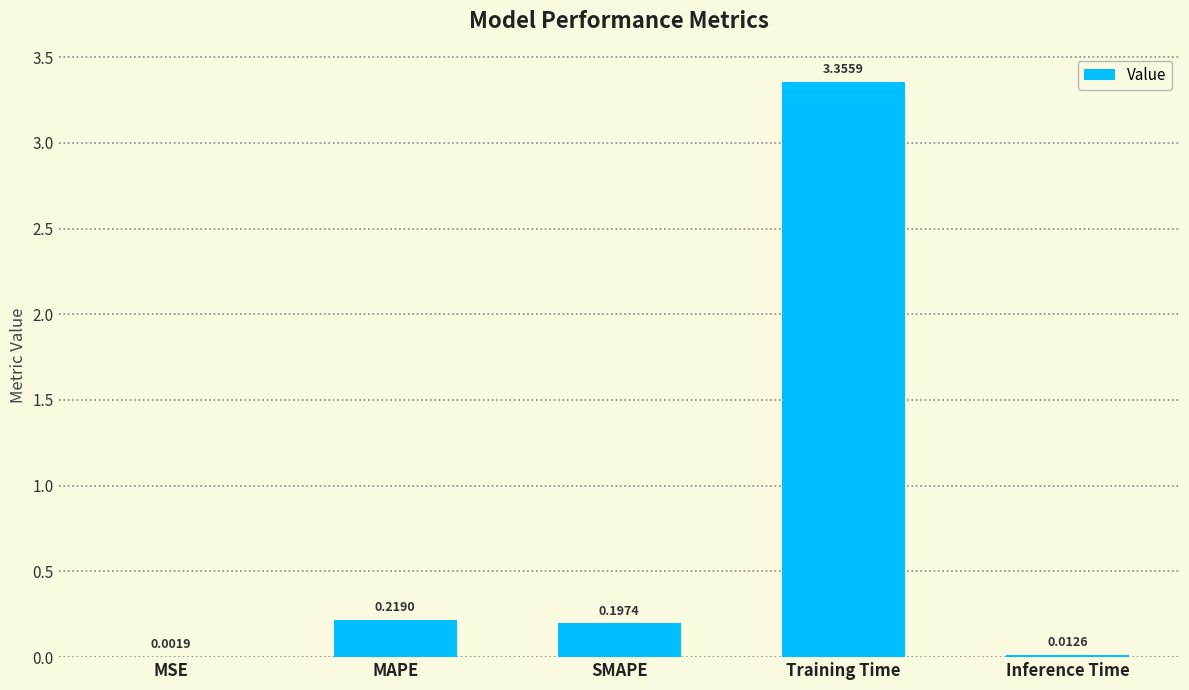

Which category has the highest value across all series?

Training Time